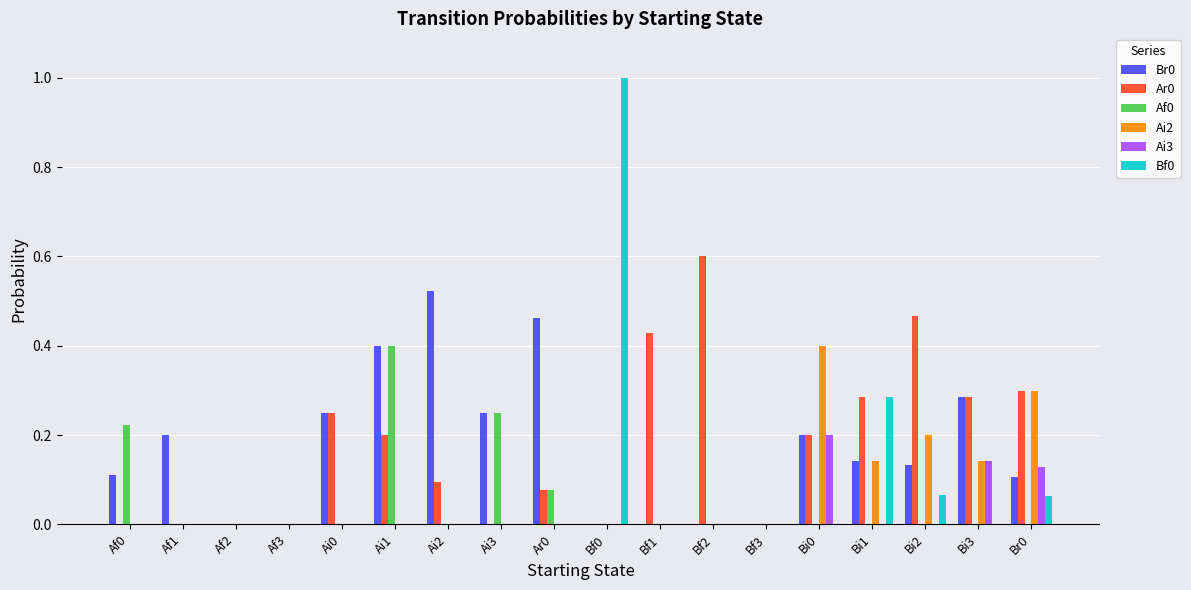

Which series changed the most between Af1 and Bf3?

Br0